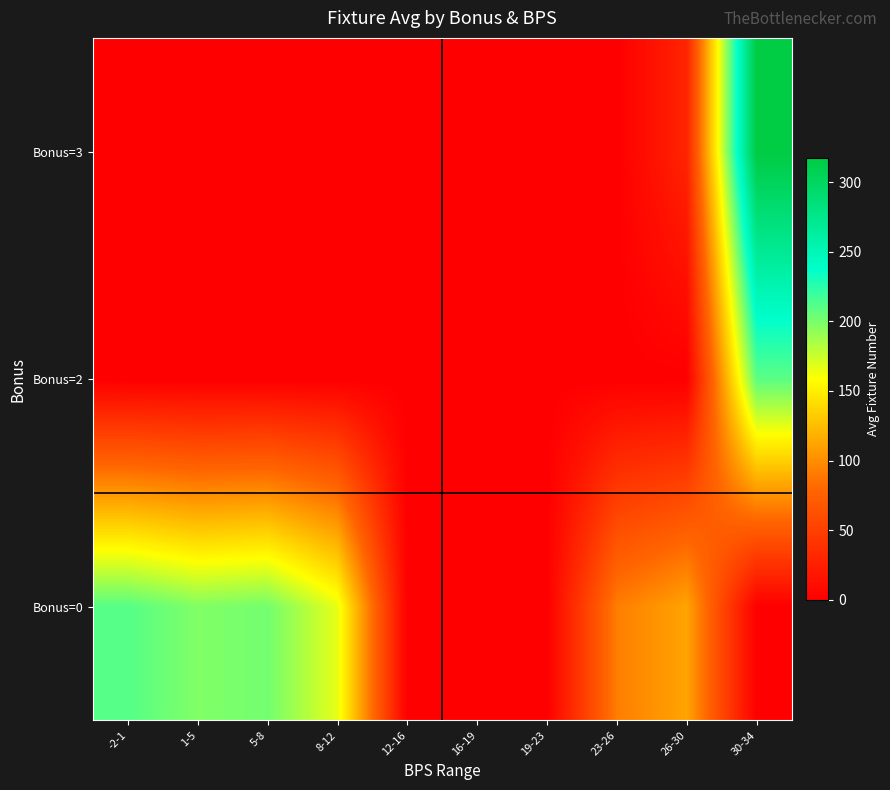

Reading right to left, extract all data points from this chart.

Bonus=0: 30-34=0.0	26-30=112.0	23-26=92.0	19-23=0.0	16-19=0.0	12-16=0.0	8-12=166.5	5-8=202.0	1-5=197.9	-2-1=211.2
Bonus=2: 30-34=209.0	26-30=0.0	23-26=0.0	19-23=0.0	16-19=0.0	12-16=0.0	8-12=0.0	5-8=0.0	1-5=0.0	-2-1=0.0
Bonus=3: 30-34=317.0	26-30=29.0	23-26=0.0	19-23=0.0	16-19=0.0	12-16=0.0	8-12=0.0	5-8=0.0	1-5=0.0	-2-1=0.0